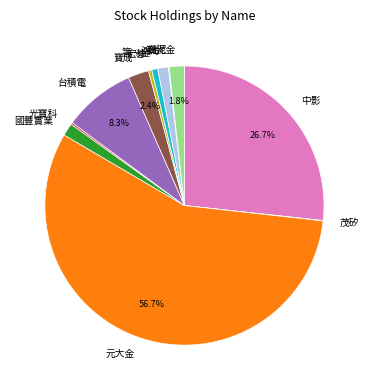

Does any single category account for the majority?

Yes